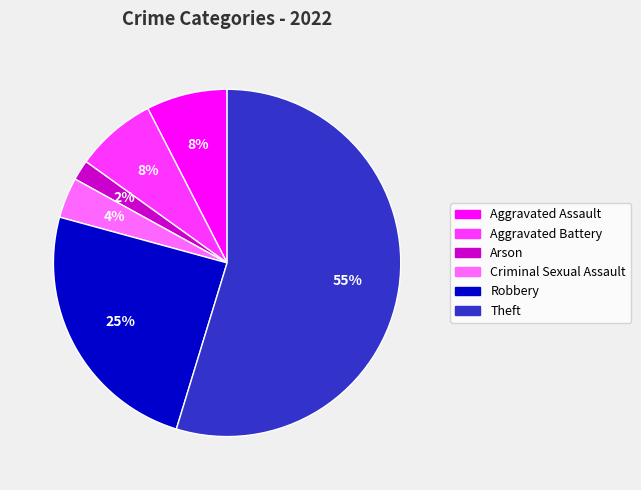

What percentage is the Aggravated Assault slice, to the nearest percent?

8%